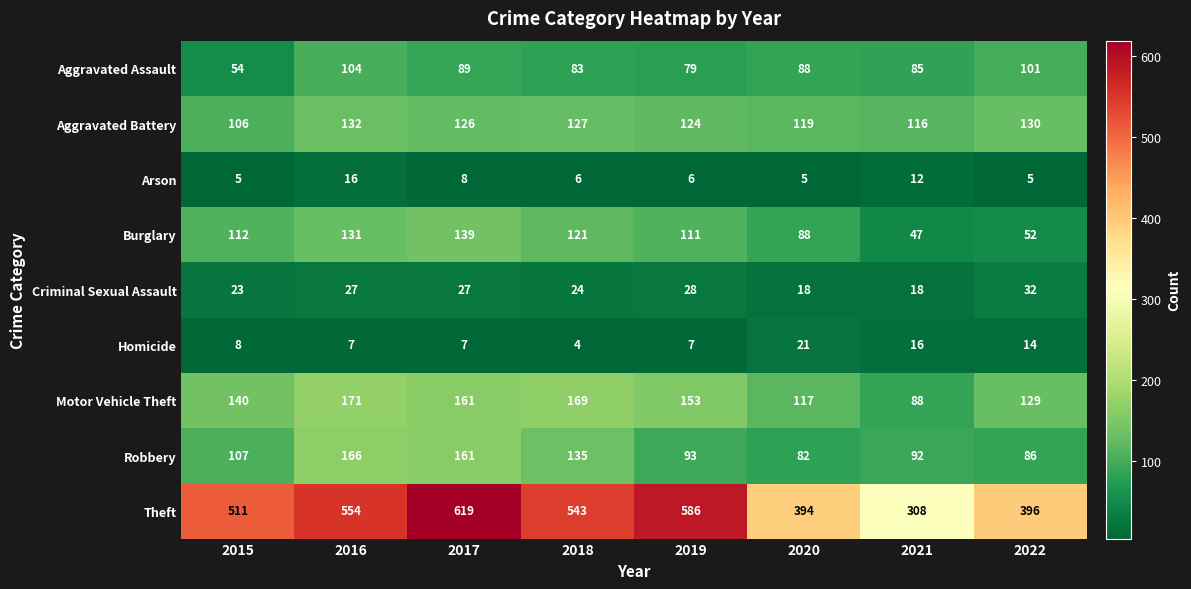

At which category is the sum across all series the highest?

2017